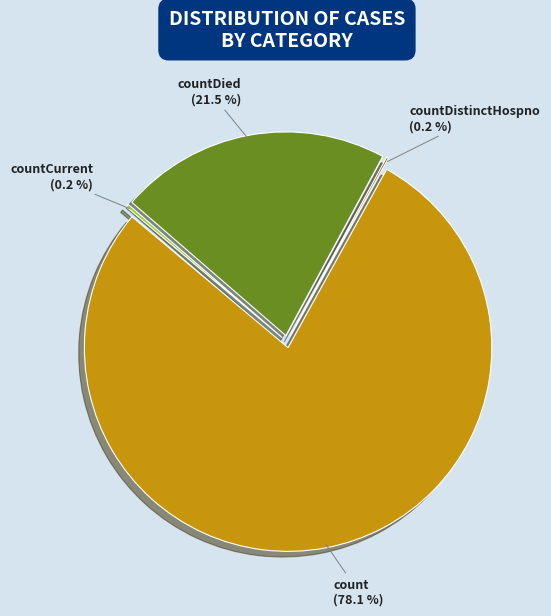

What is the majority slice?

count